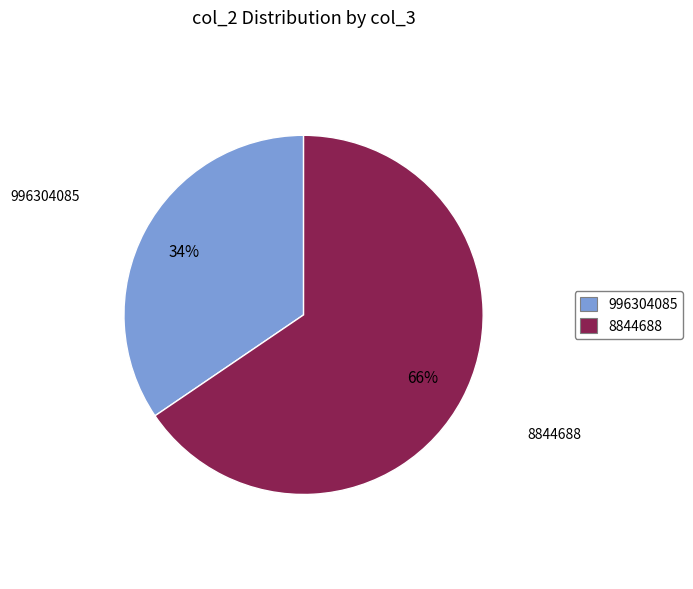

Combined, do 8844688 and 996304085 account for over 50%?

Yes